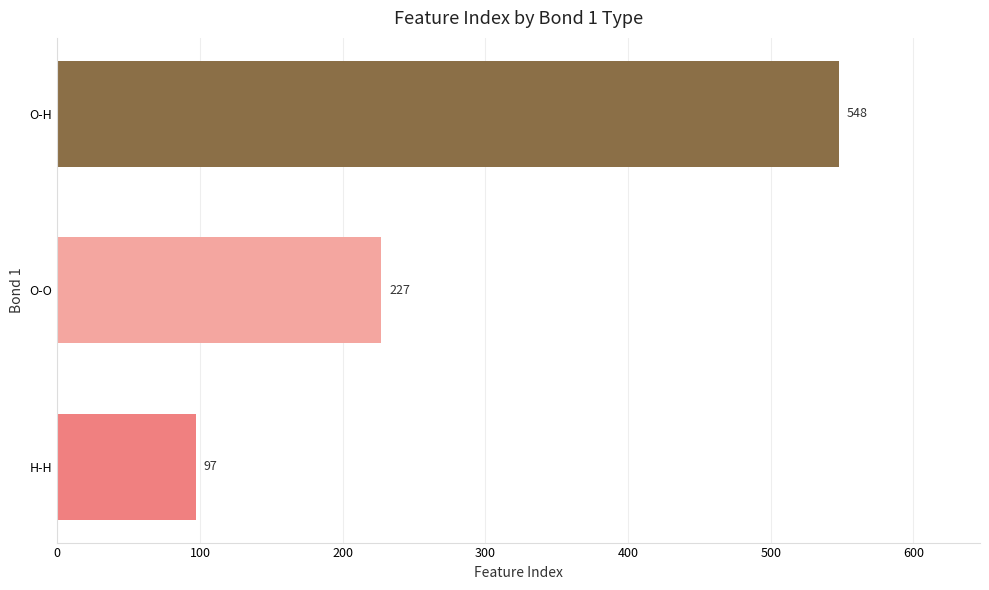

How many series are shown in this chart?

1